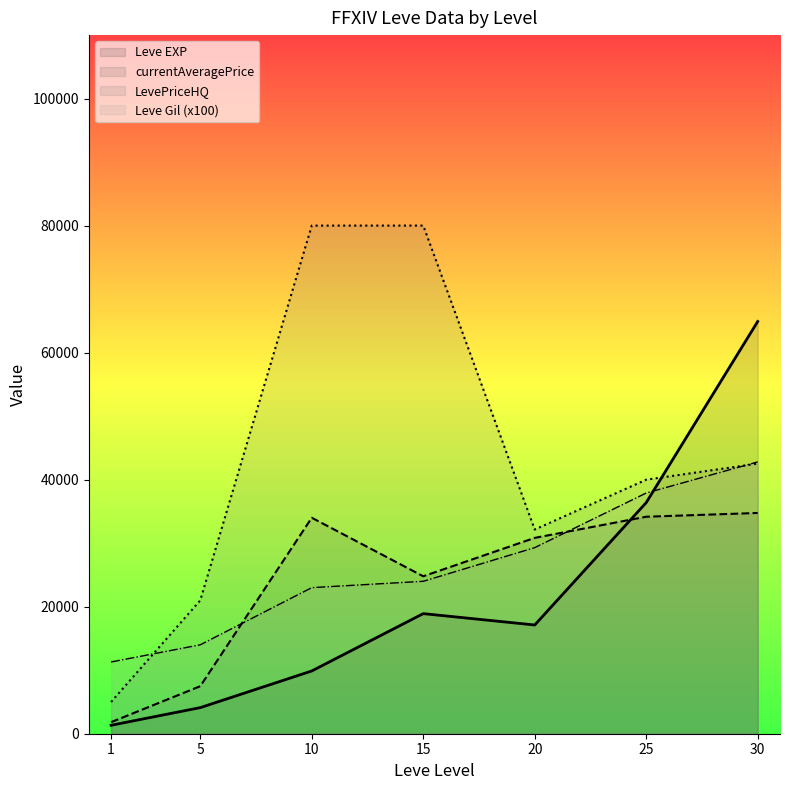

What are all the series names shown in the legend?

Leve EXP, currentAveragePrice, LevePriceHQ, Leve Gil (x100)